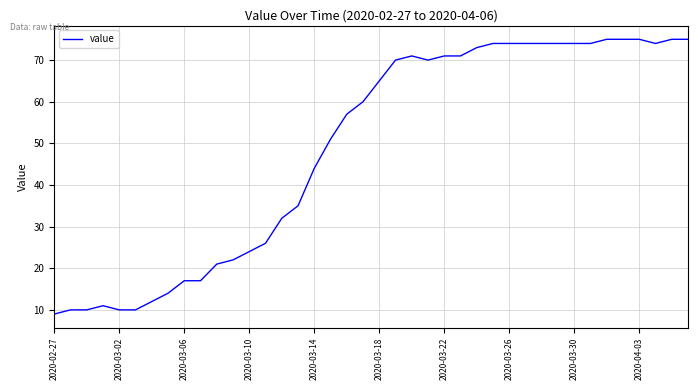

What is the difference between the maximum and minimum values?

66